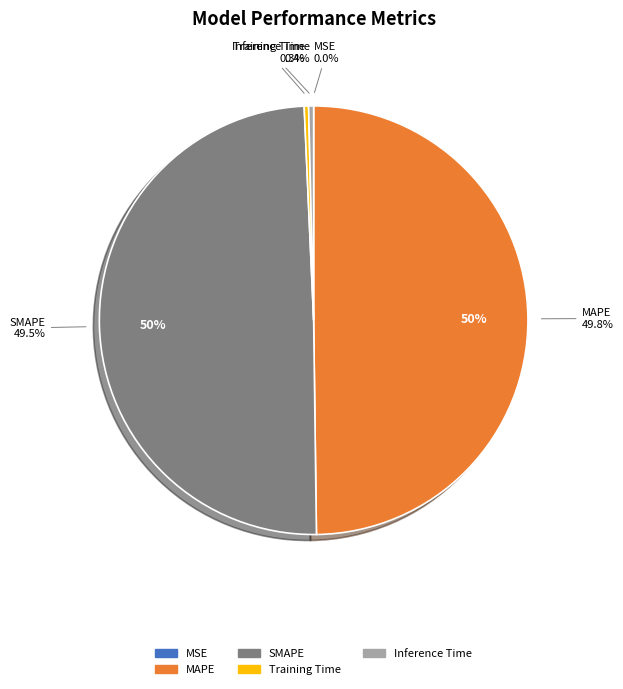

Is it true that SMAPE is 50% of the pie?

True